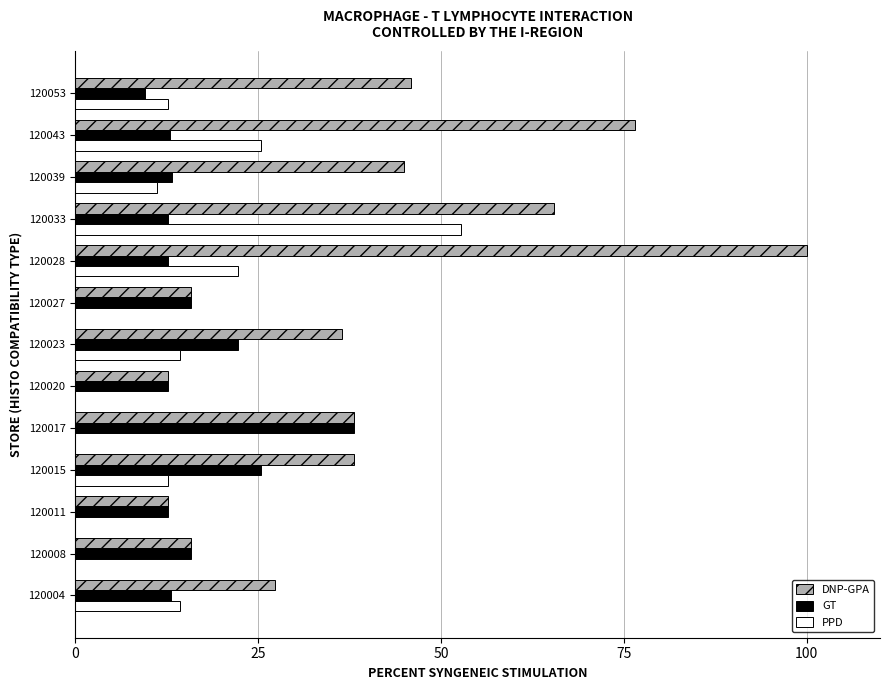

What is the sum of all GT values?

217.1